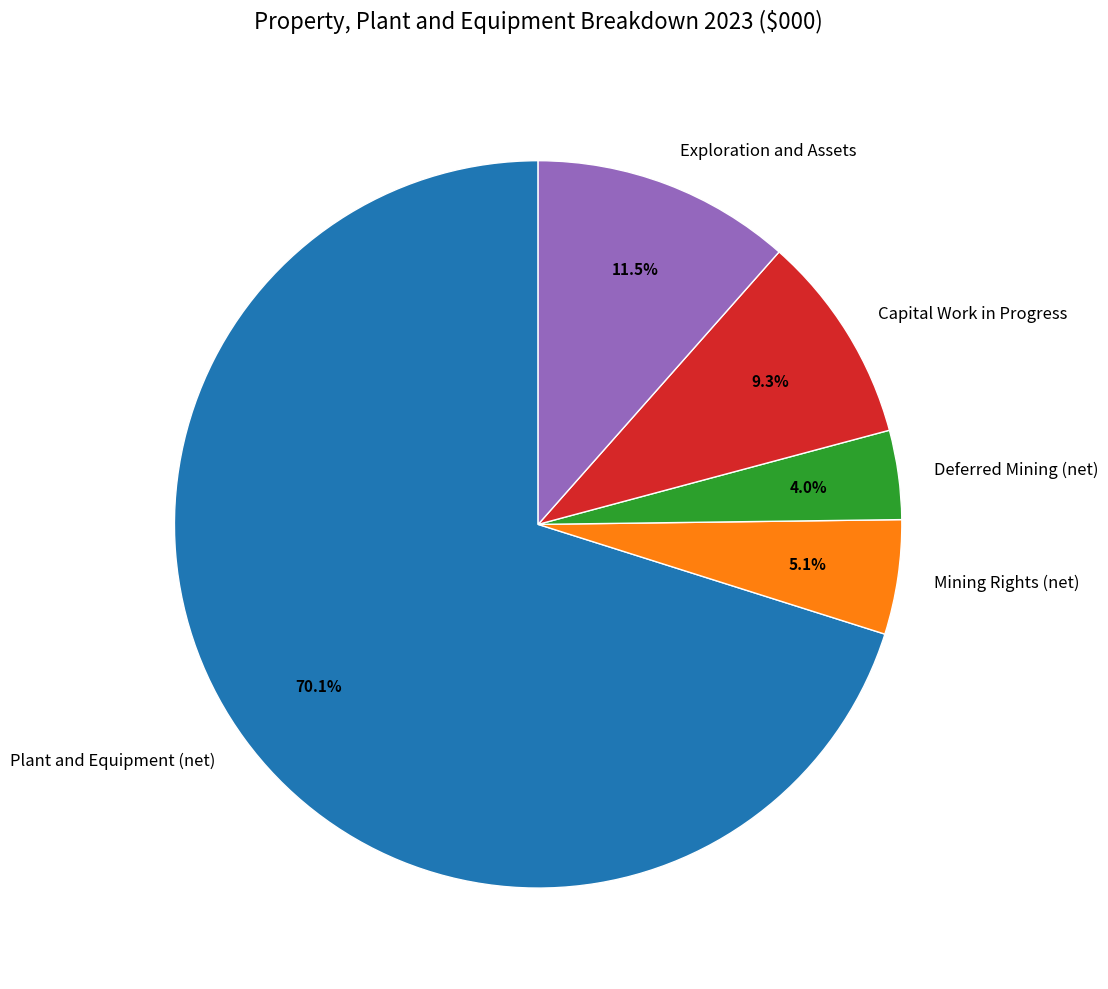

The Mining Rights (net) slice represents 1% of the pie. True or false?

False